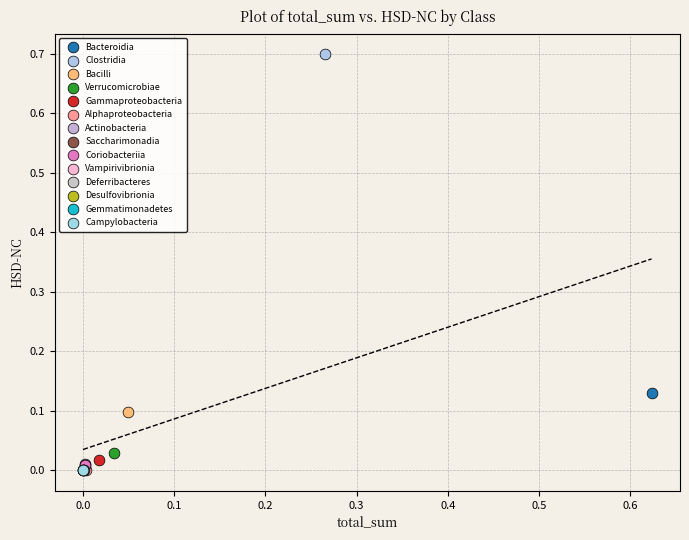

What are all the series names shown in the legend?

Bacteroidia, Clostridia, Bacilli, Verrucomicrobiae, Gammaproteobacteria, Alphaproteobacteria, Actinobacteria, Saccharimonadia, Coriobacteriia, Vampirivibrionia, Deferribacteres, Desulfovibrionia, Gemmatimonadetes, Campylobacteria